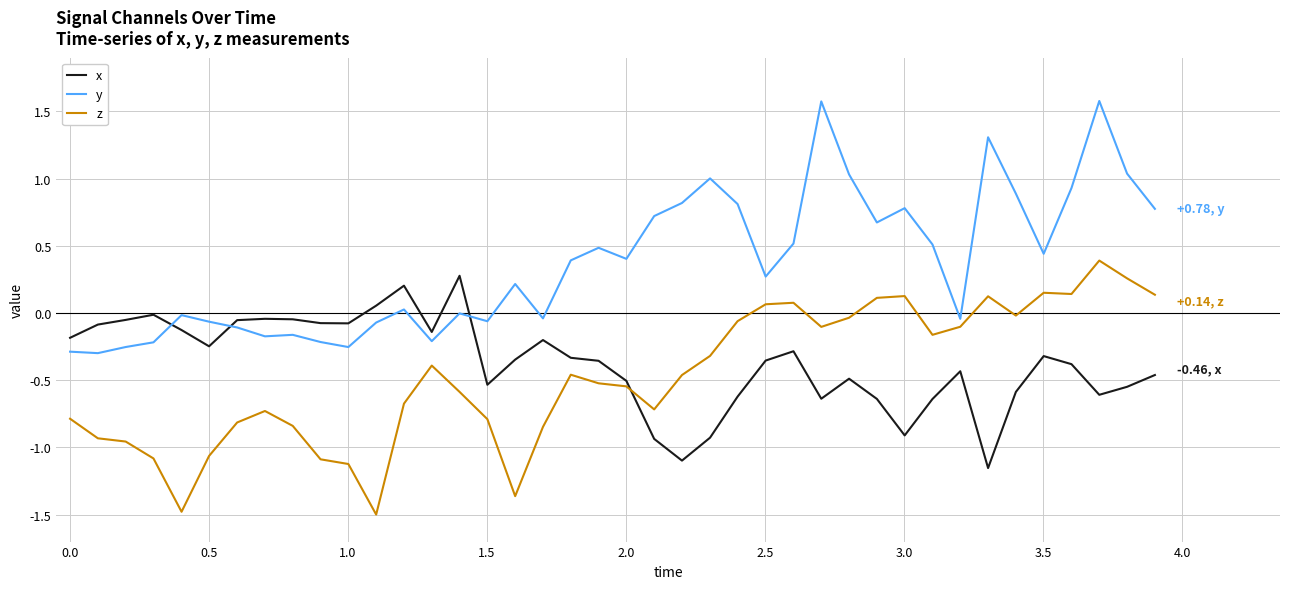

What is the maximum value shown in the chart?

1.6